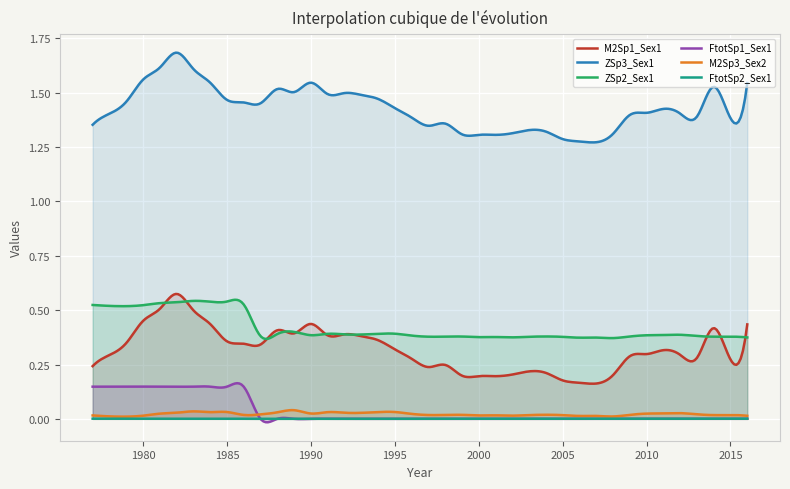

How many data points does each series have?

40